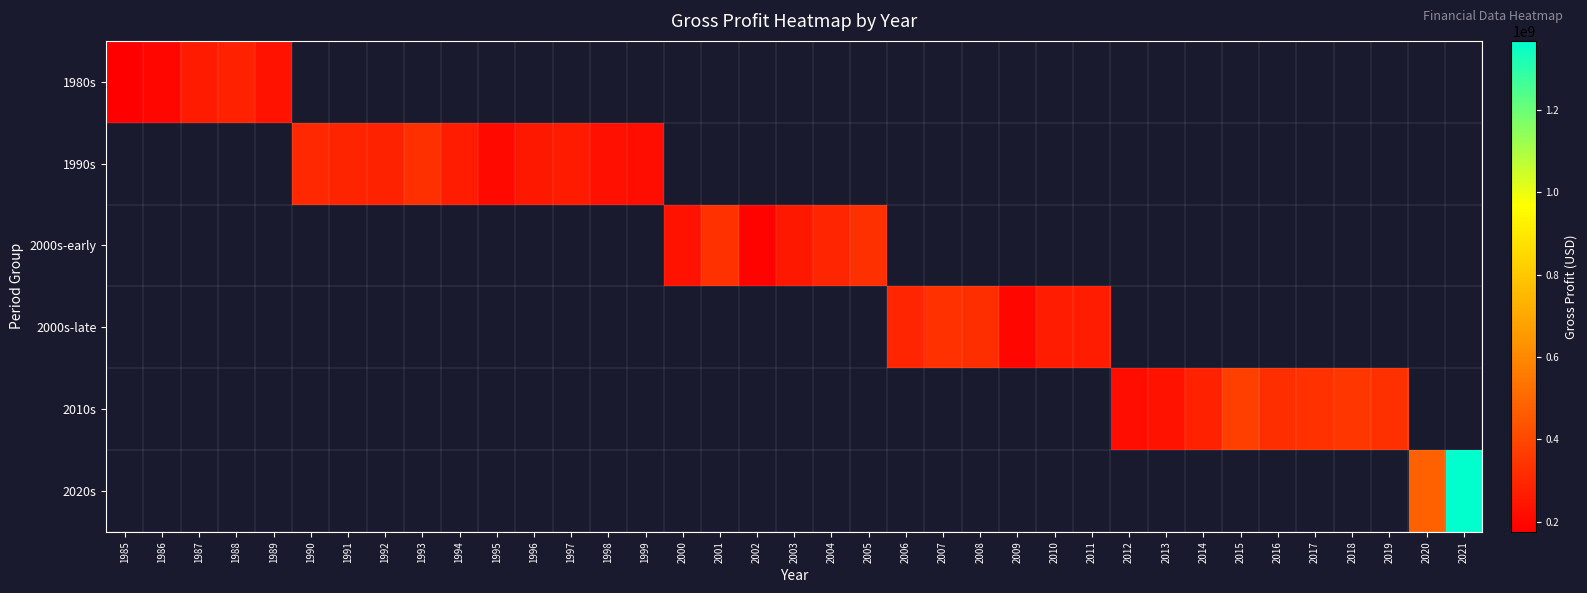

At how many categories does at least one series exceed 451707709?

2